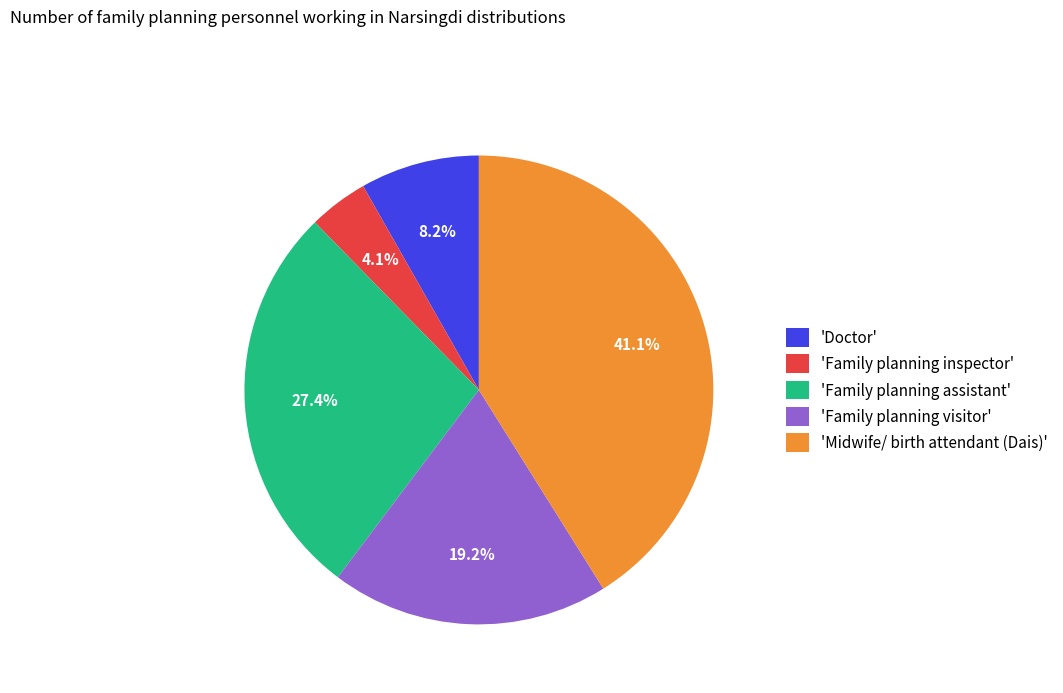

Between 'Midwife/ birth attendant (Dais)' and 'Family planning inspector', which is larger?

'Midwife/ birth attendant (Dais)'